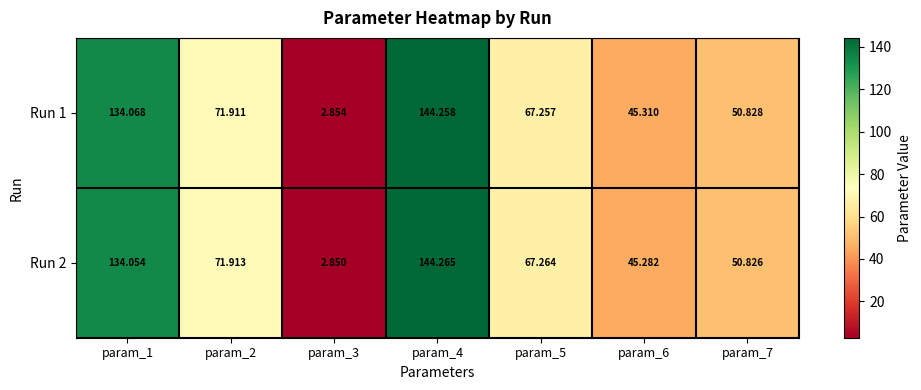

Is the value of Run 2 at param_3 greater than the value of Run 1 at param_2?

No